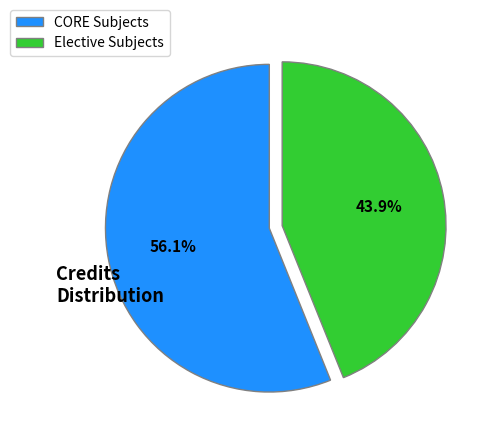

Is the sum of CORE Subjects and Elective Subjects greater than half?

Yes